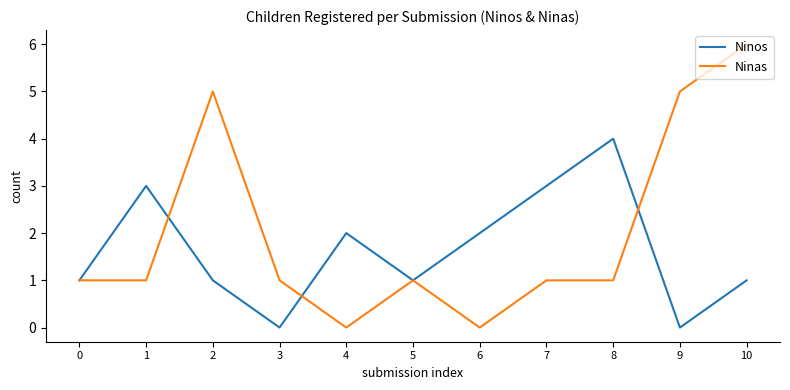

True or false: Ninos has more than 1 interior local peaks.

True